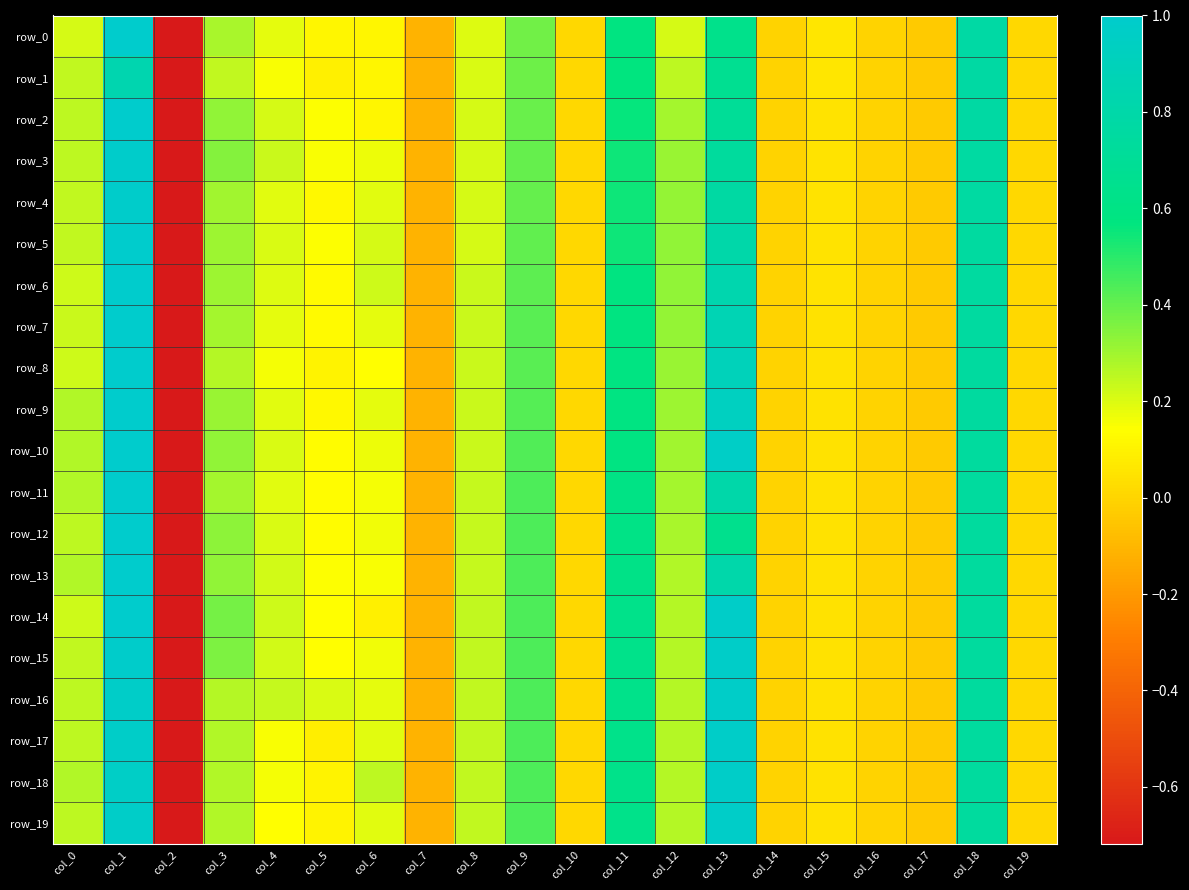

Is the value of row_19 at col_19 greater than the value of row_11 at col_2?

Yes